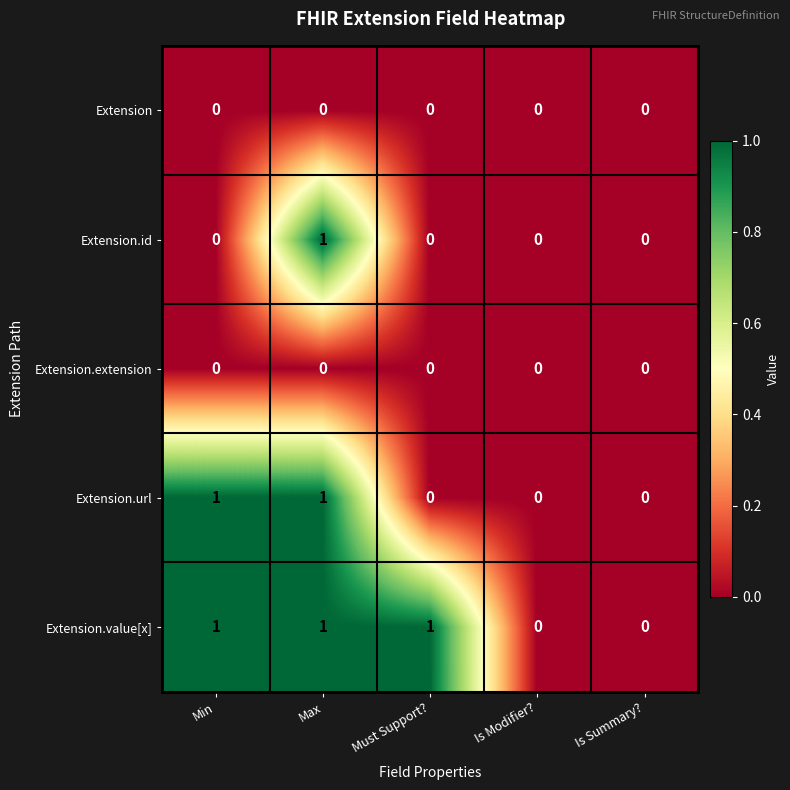

What is the total value across all series at Must Support??

1